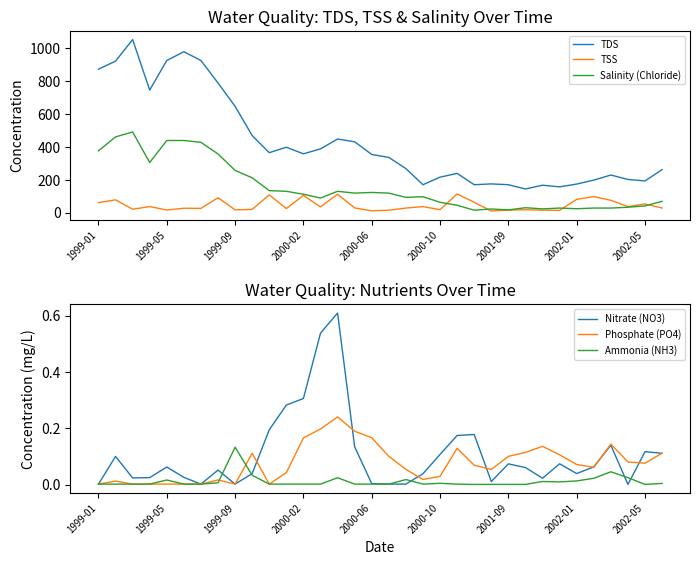

What is the sum of all TSS values?

1538.0